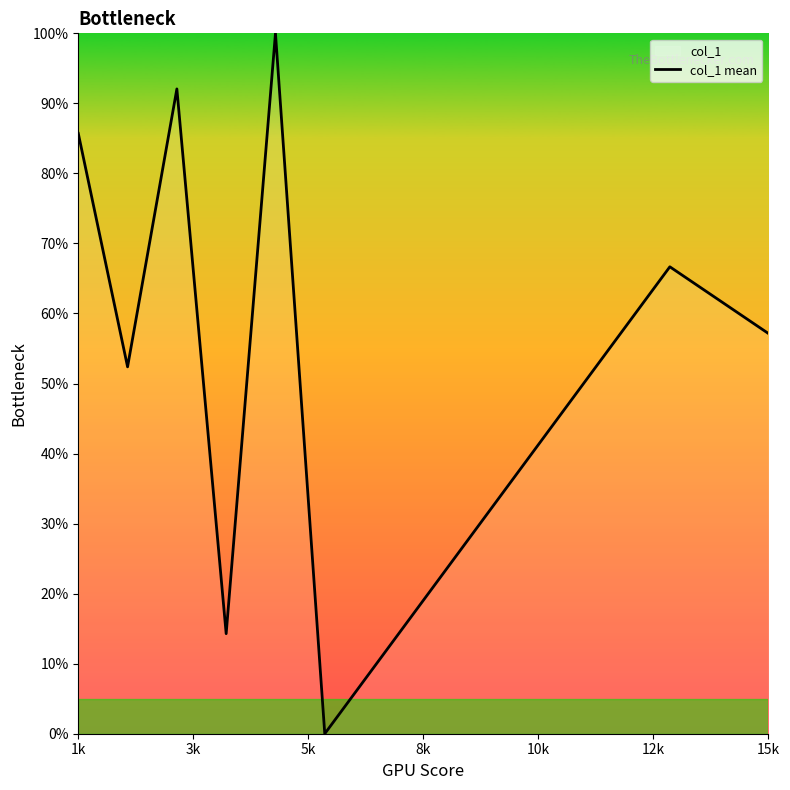

What is the value of the 3rd point from the left?

92.1